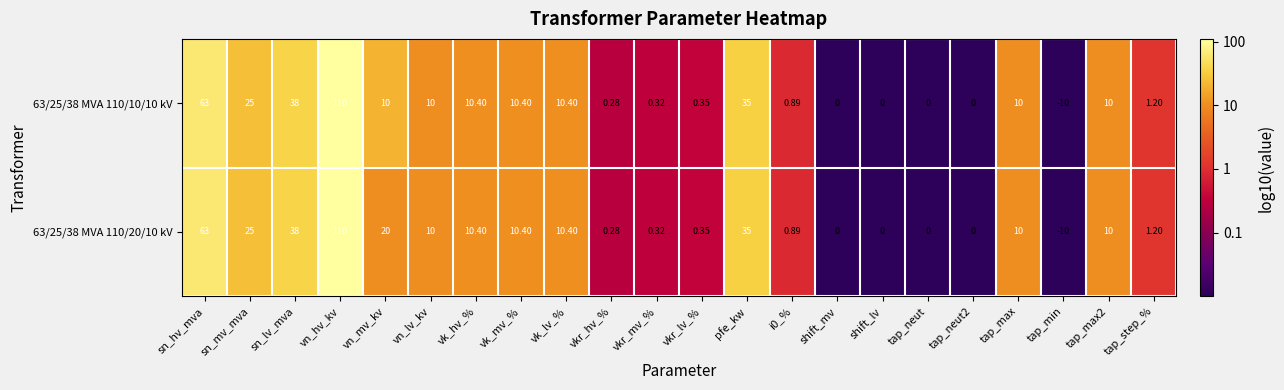

Where is 63/25/38 MVA 110/20/10 kV nearest to the value 50?

sn_lv_mva